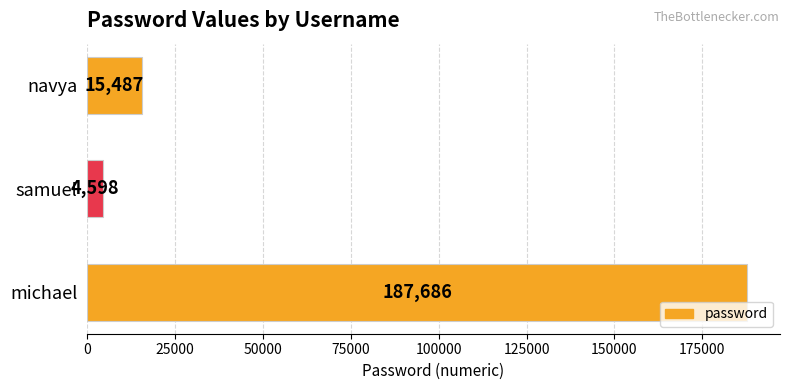

What is the label of the 1st bar from the bottom?

michael